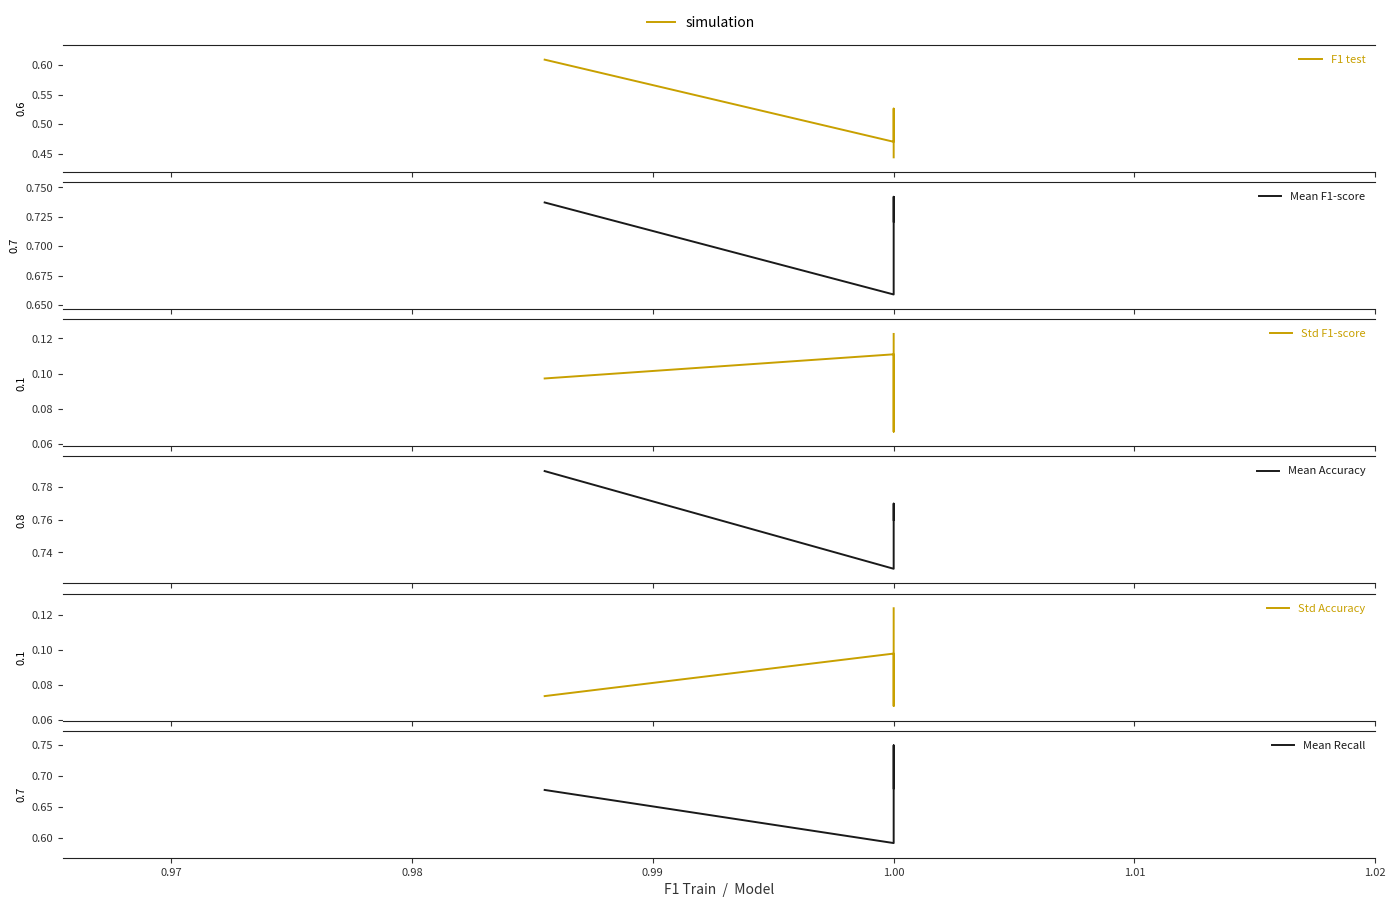

Between 0.97 and 0.99, which series saw the biggest shift?

F1 test